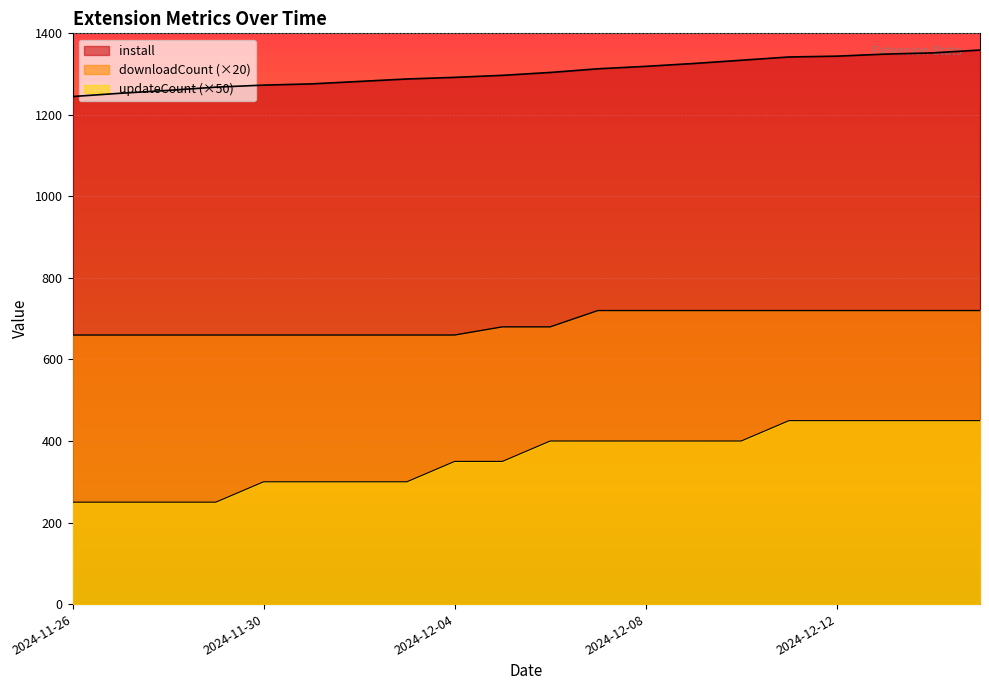

How many lines are shown in the chart?

3